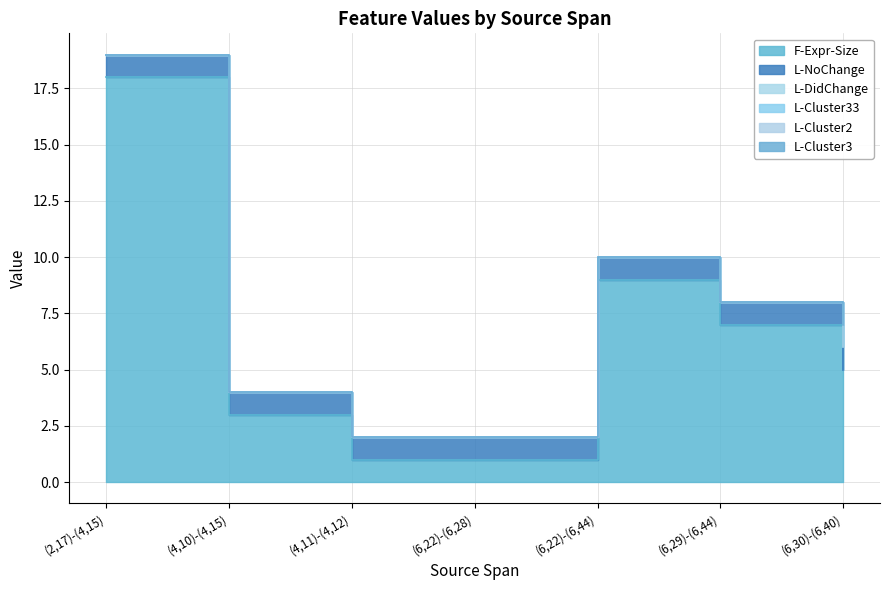

Which series has the largest total across all categories?

F-Expr-Size